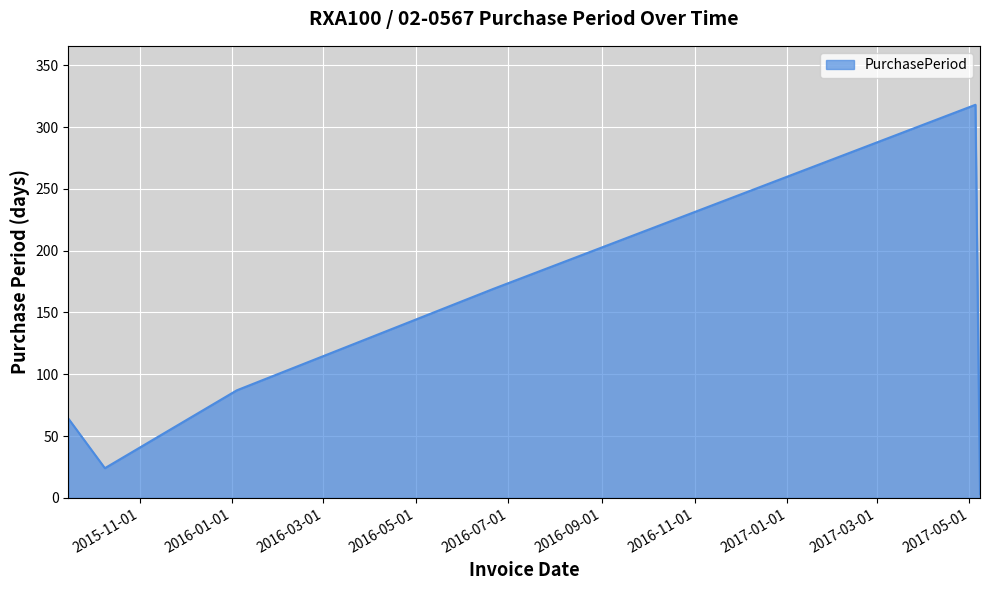

True or false: there are more than 2 points higher than both neighbors.

False